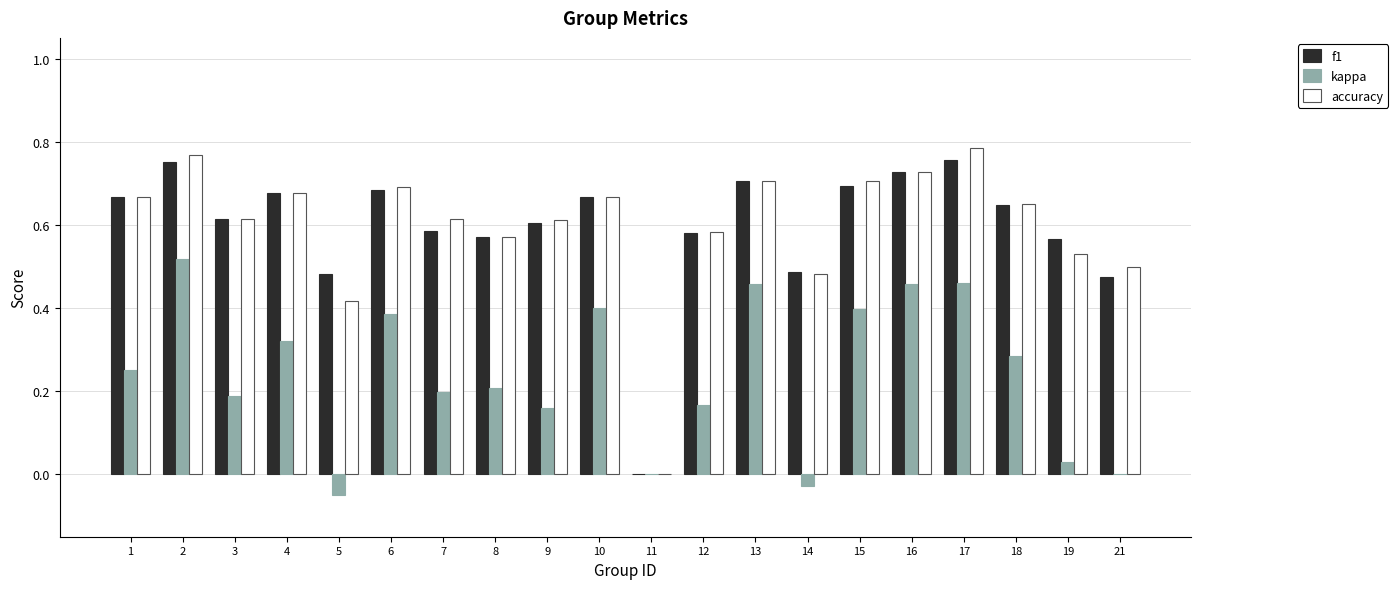

What is the total value across all series at 6?

1.8